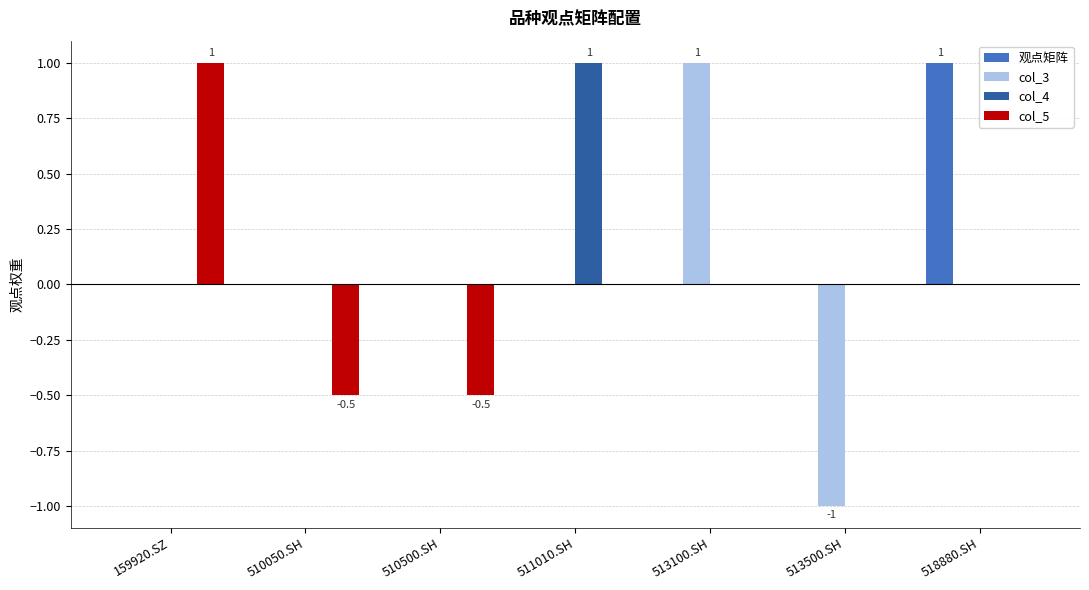

Which category has the highest value in the col_4 series?

511010.SH